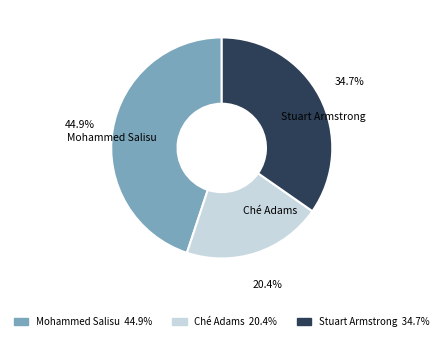

Approximately how many times larger is the value at Ché Adams compared to Stuart Armstrong?

0.6